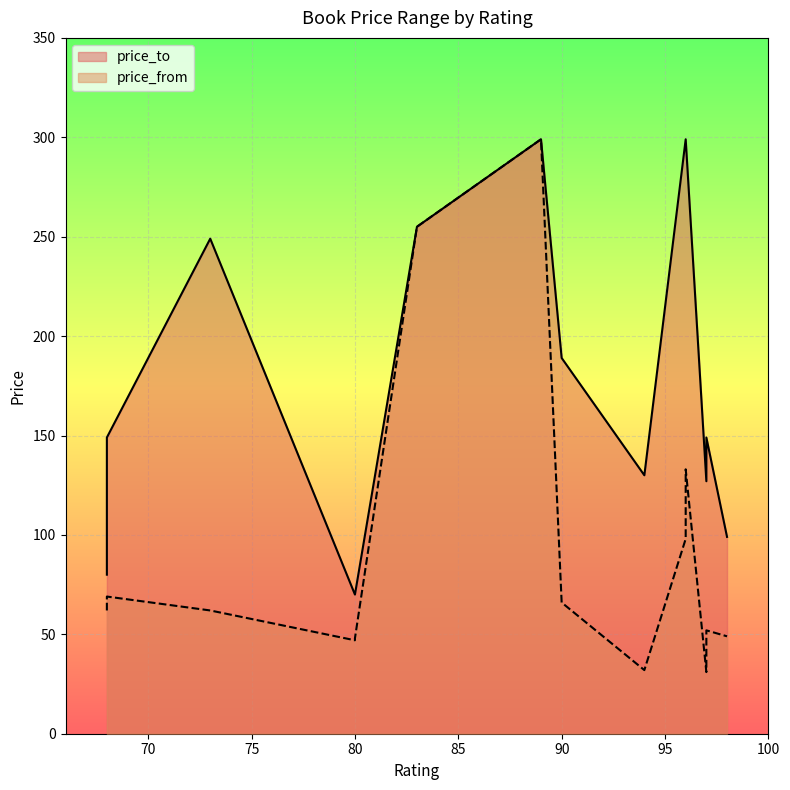

Rank the categories by price_from value from lowest to highest.

97, 97, 94, 80, 80, 98, 97, 97, 73, 68, 73, 68, 90, 90, 68, 68, 96, 96, 83, 89